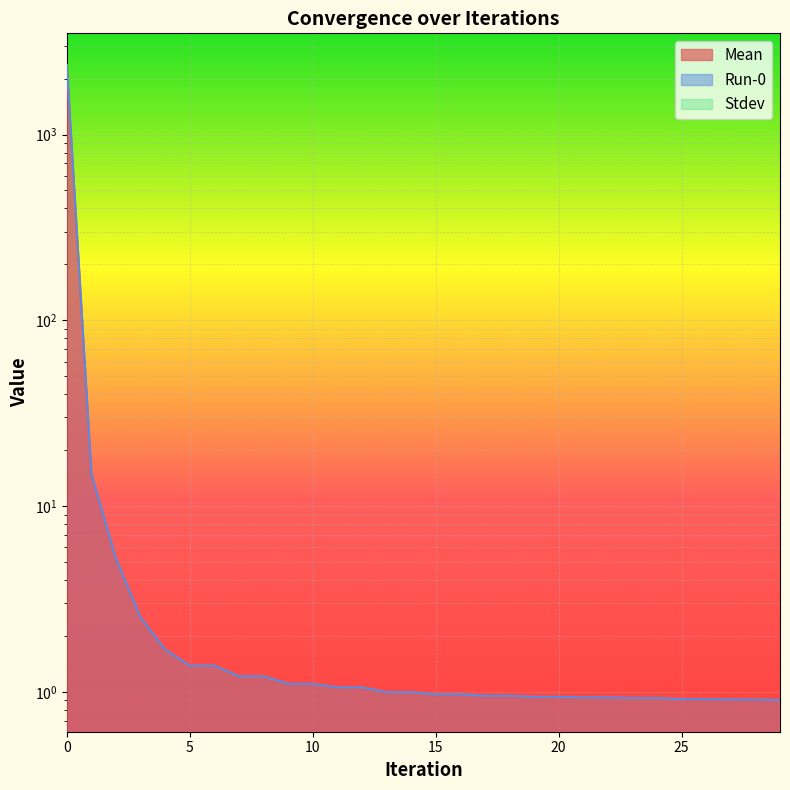

Does the chart display data point markers on the line(s)?

No